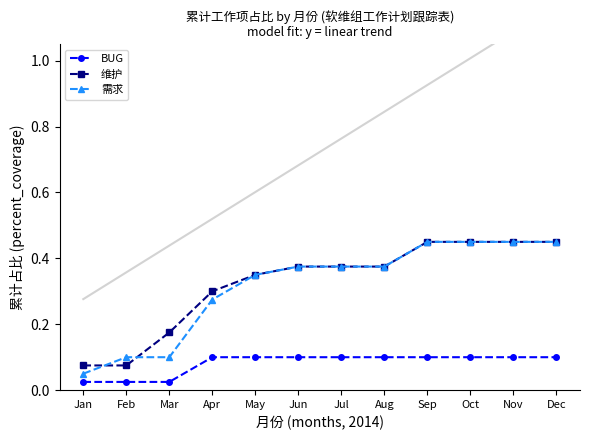

True or false: 维护 has more than 0 points higher than both neighbors.

False